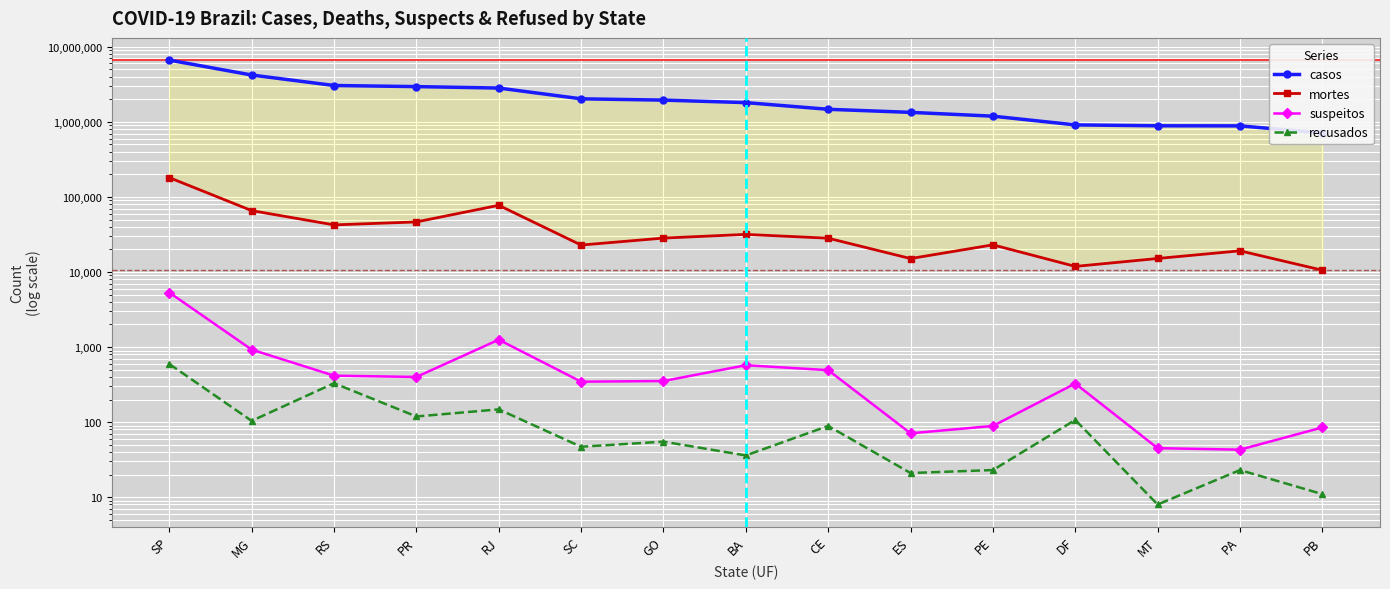

What are all the series names shown in the legend?

casos, mortes, suspeitos, recusados